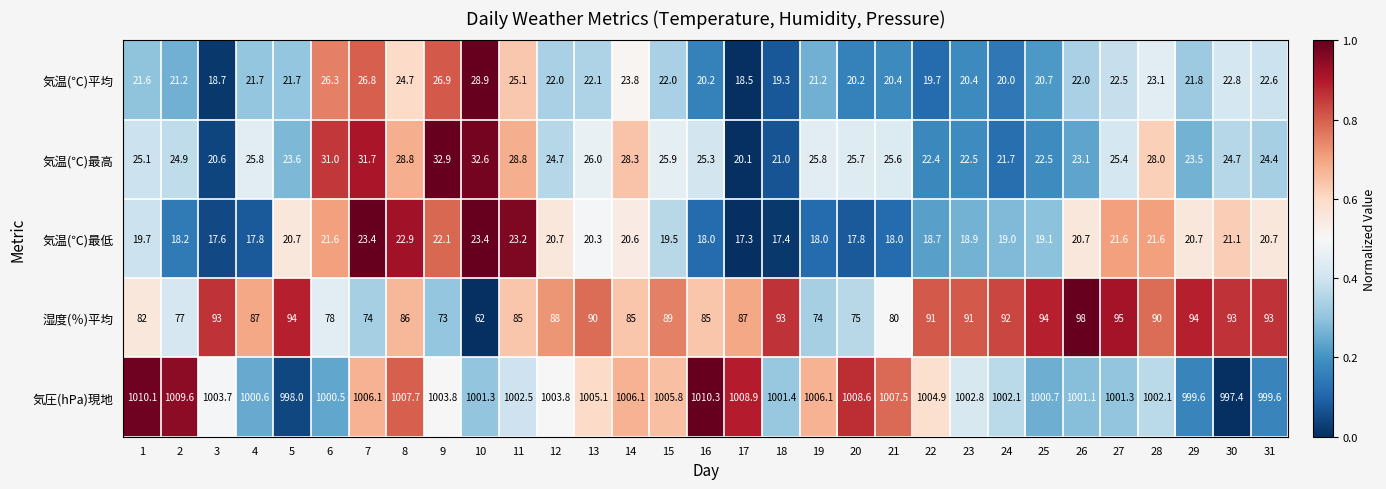

What is the difference between the highest and lowest values at 26?

980.4